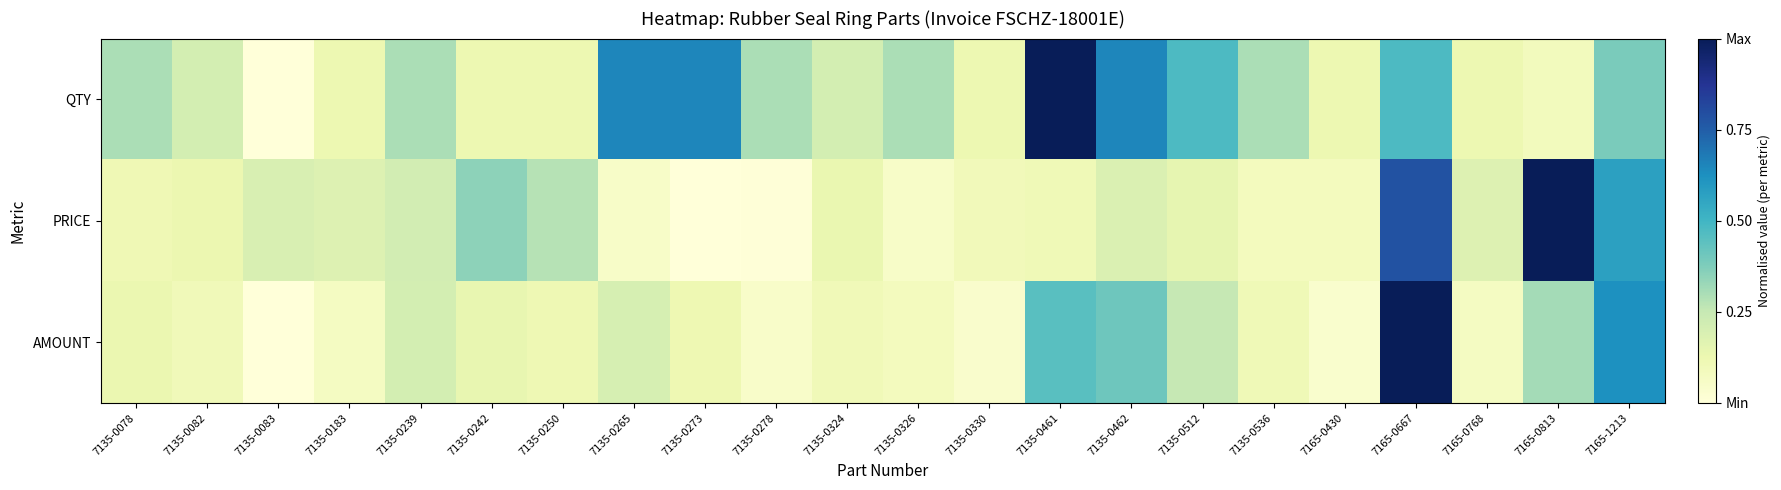

How many series are shown in this chart?

3